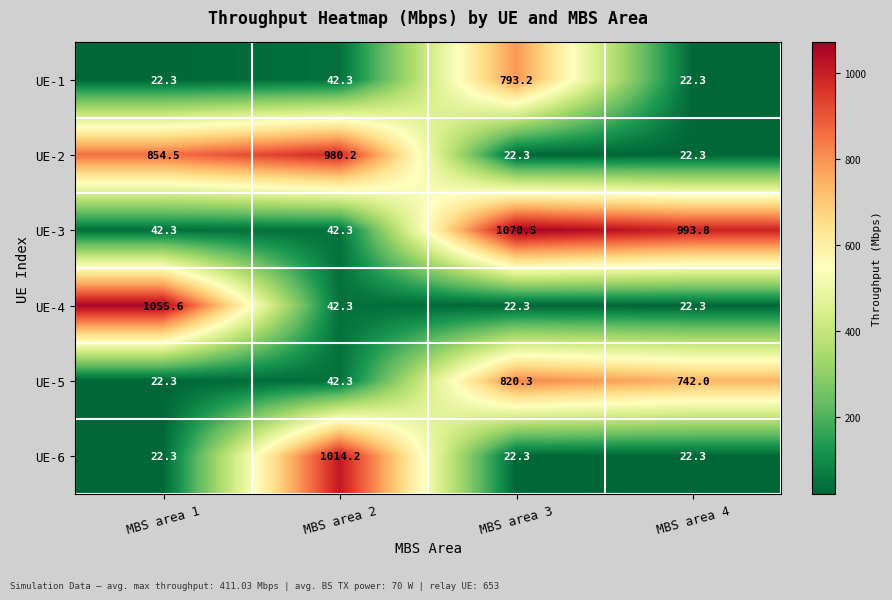

Rank the series by their maximum value, from highest to lowest.

UE-3, UE-4, UE-6, UE-2, UE-5, UE-1